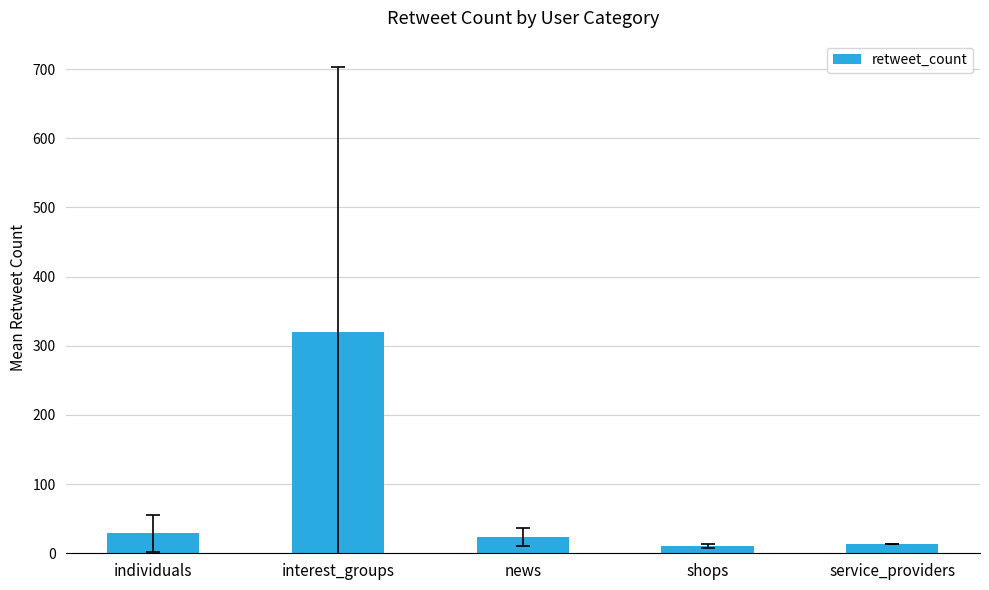

What is the maximum value shown in the chart?

320.0